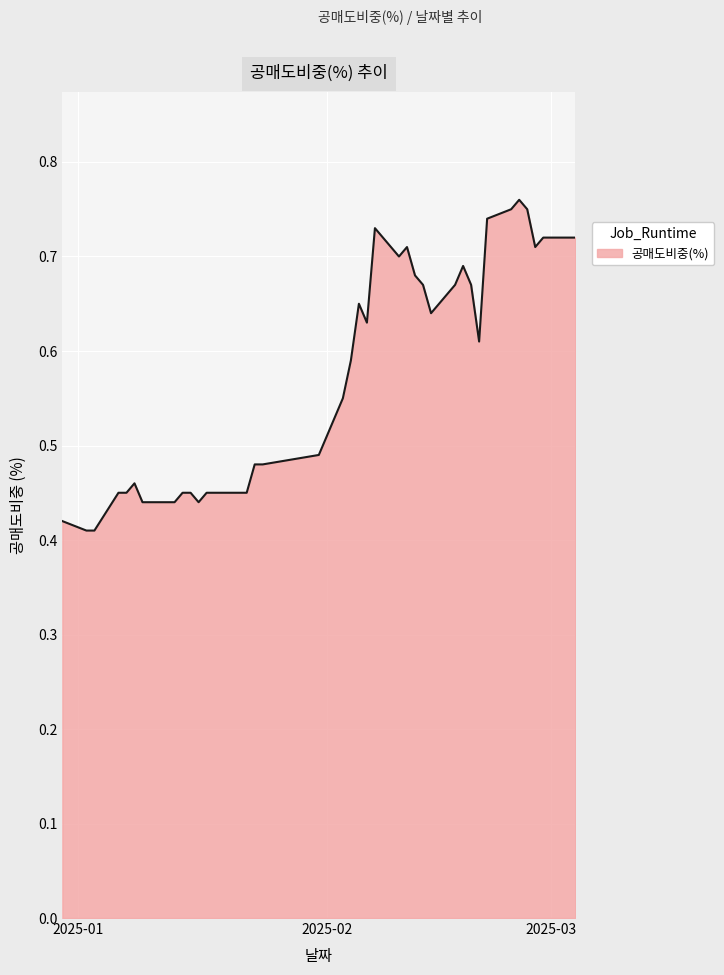

Reading right to left, what are all the values shown in this chart?

0.7	0.7	0.7	0.8	0.8	0.8	0.7	0.6	0.7	0.7	0.7	0.6	0.7	0.7	0.7	0.7	0.7	0.6	0.7	0.6	0.6	0.5	0.5	0.5	0.5	0.5	0.5	0.5	0.4	0.5	0.5	0.4	0.4	0.4	0.5	0.5	0.5	0.4	0.4	0.4